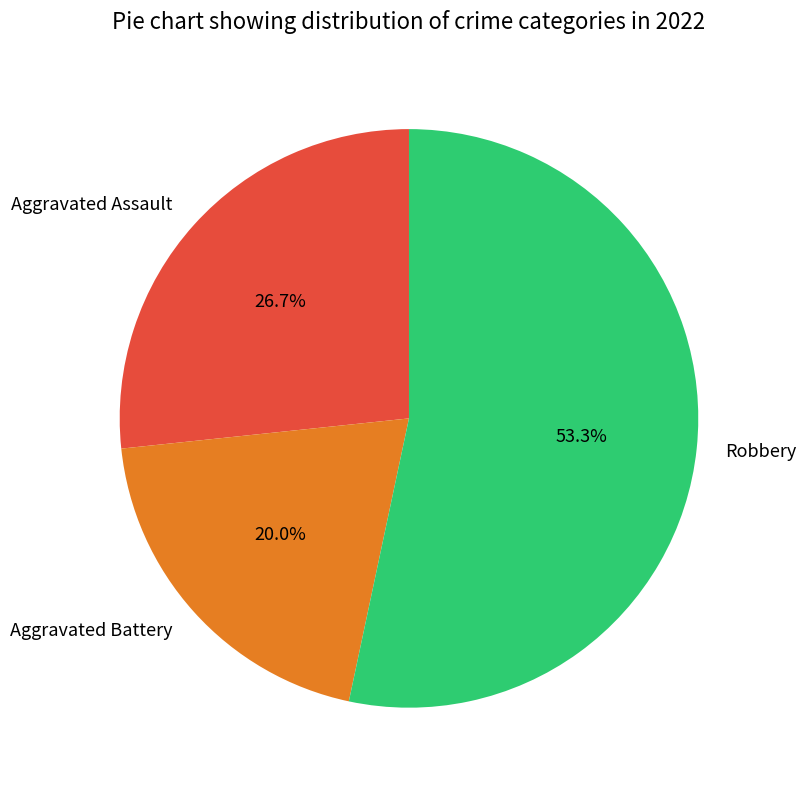

To the nearest percent, what portion does Robbery represent?

53%